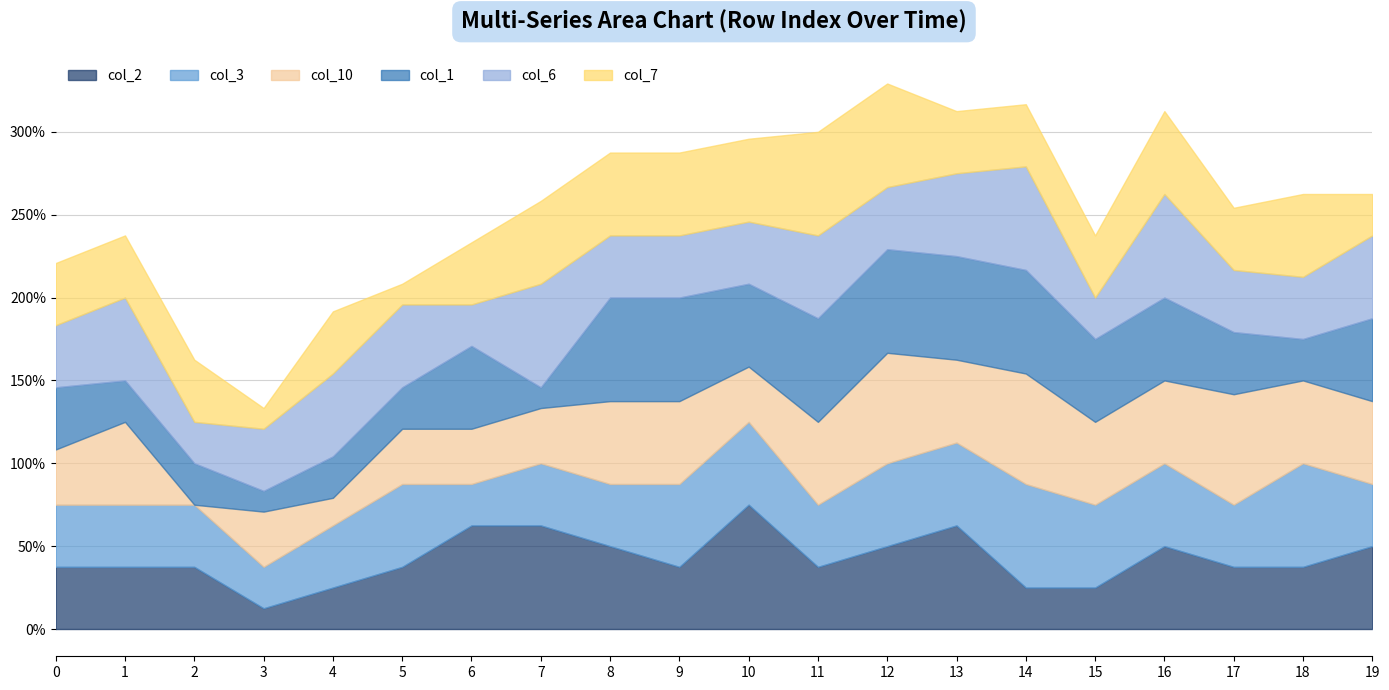

At 2, list the series in order from smallest to largest.

col_10, col_1, col_6, col_2, col_3, col_7